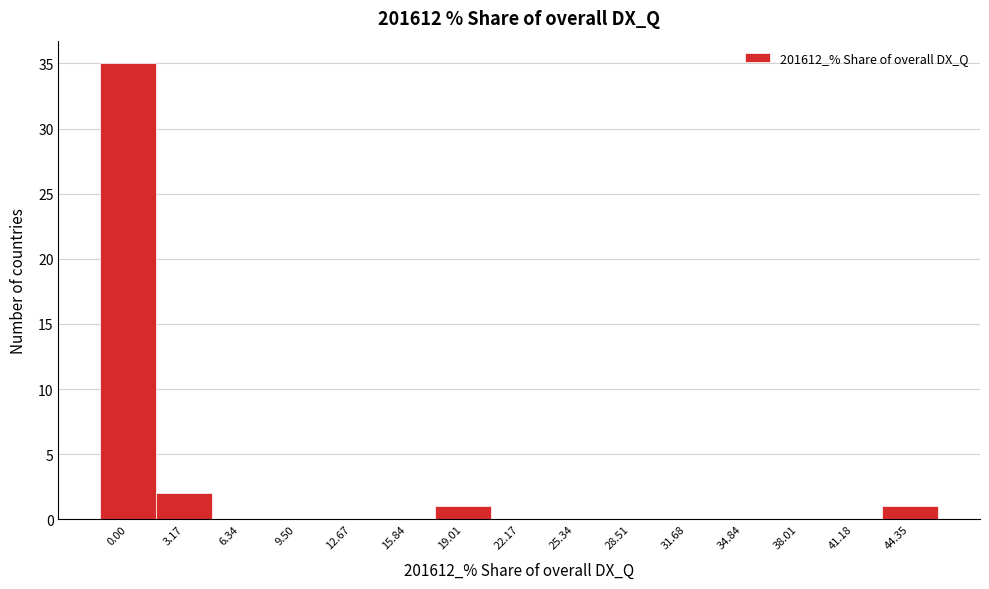

Reading left to right, what are all the values shown in this chart?

0.00=35	3.17=2	6.34=0	9.50=0	12.67=0	15.84=0	19.01=1	22.17=0	25.34=0	28.51=0	31.68=0	34.84=0	38.01=0	41.18=0	44.35=1